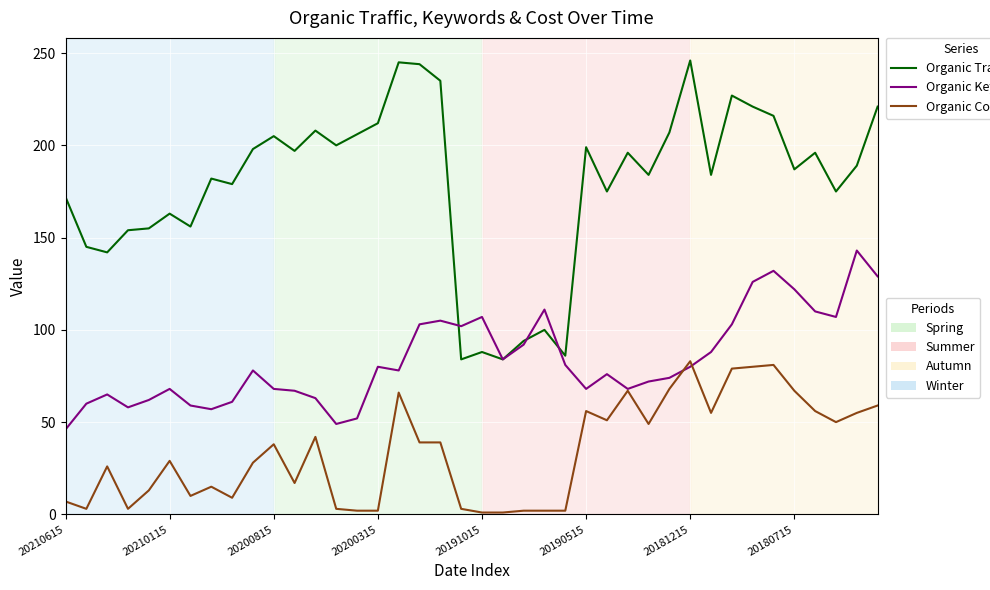

What is the maximum value shown in the chart?

246